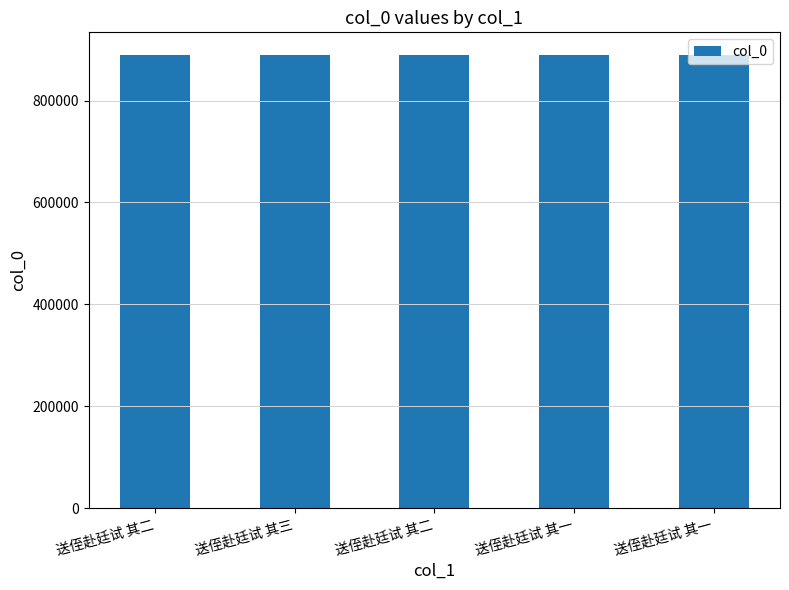

List the labels in order of value, smallest first.

送侄赴廷试 其二, 送侄赴廷试 其一, 送侄赴廷试 其三, 送侄赴廷试 其一, 送侄赴廷试 其二